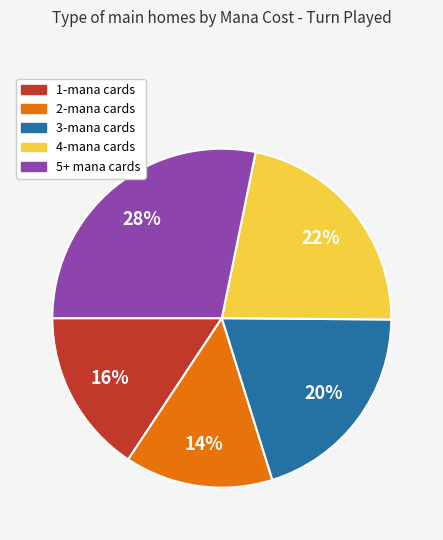

Count the number of slices in the pie.

5